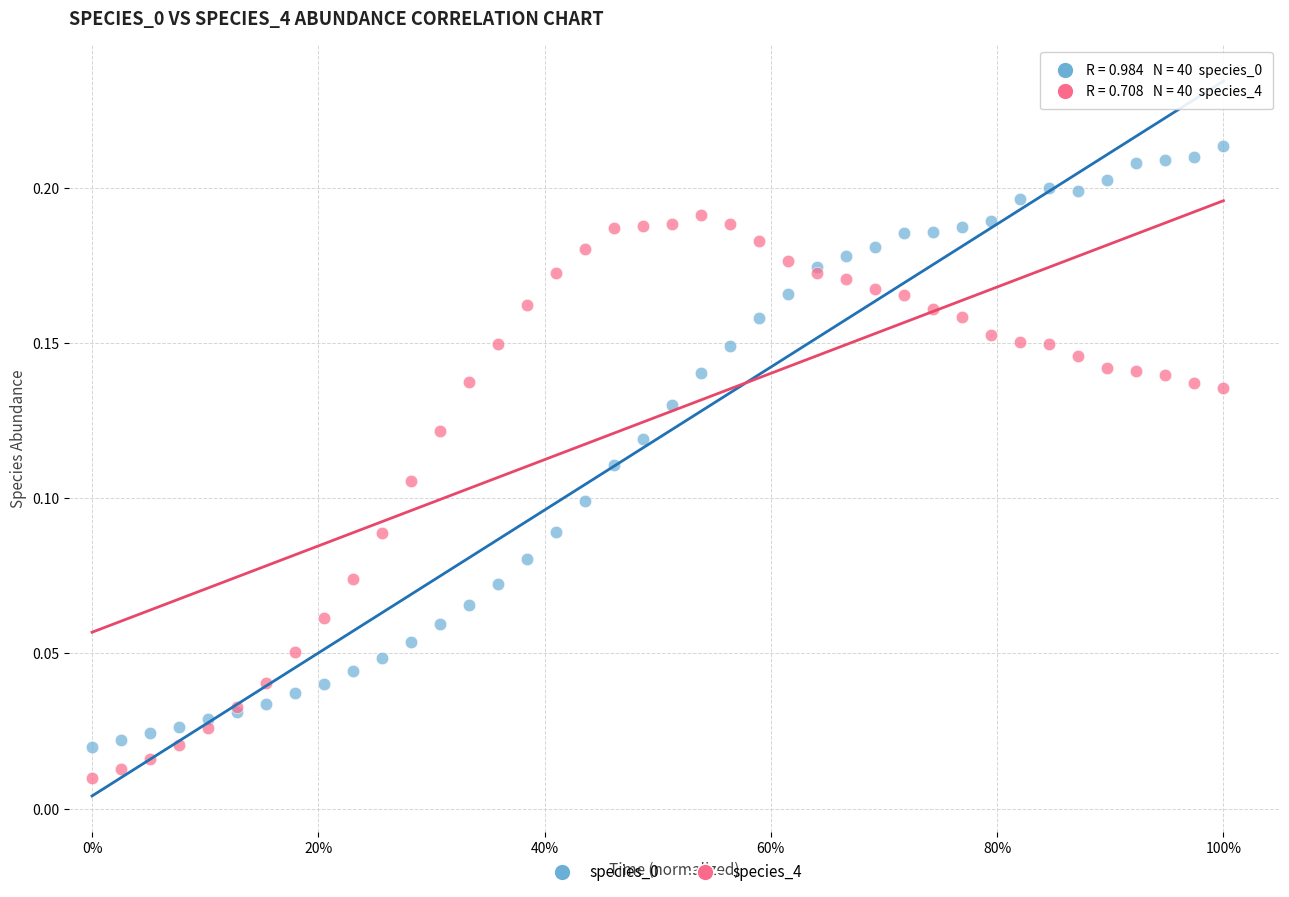

What is the X range (max minus min) for the scatter plot?

1.0